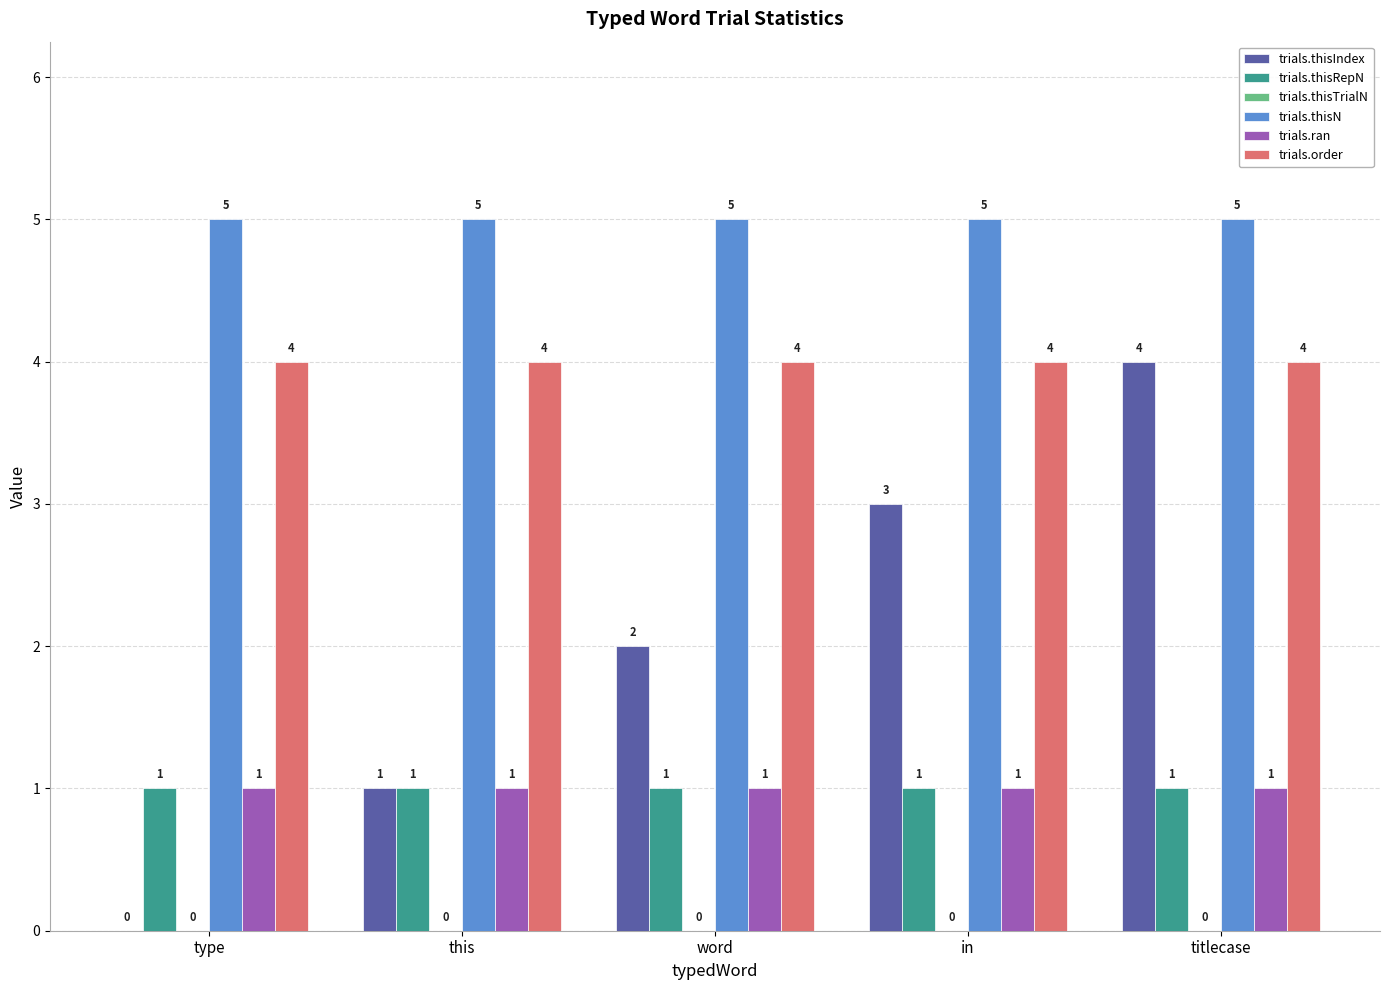

What is the approximate value of trials.order at titlecase?

4